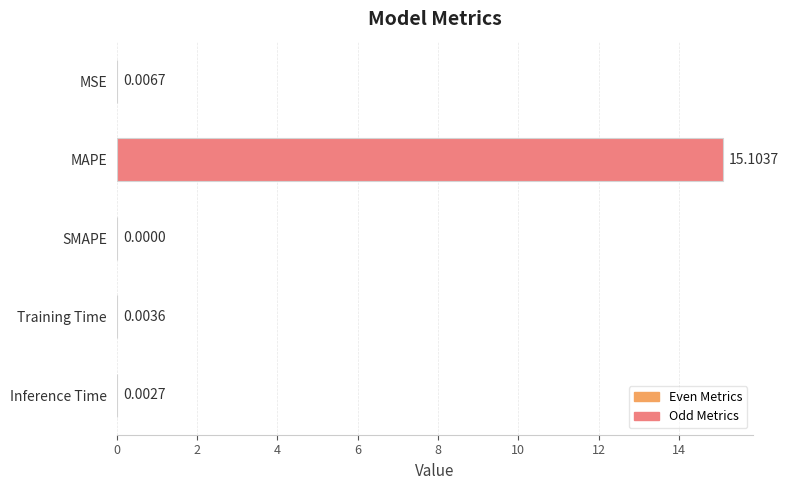

What is the change in value from MAPE to SMAPE?

-15.1